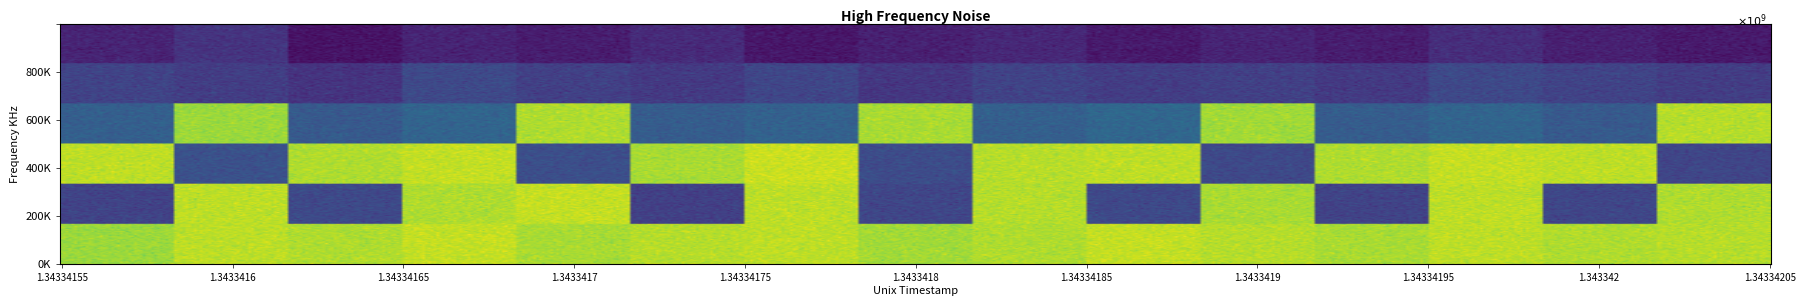

Is it true that 0 equals 0 at 5?

True